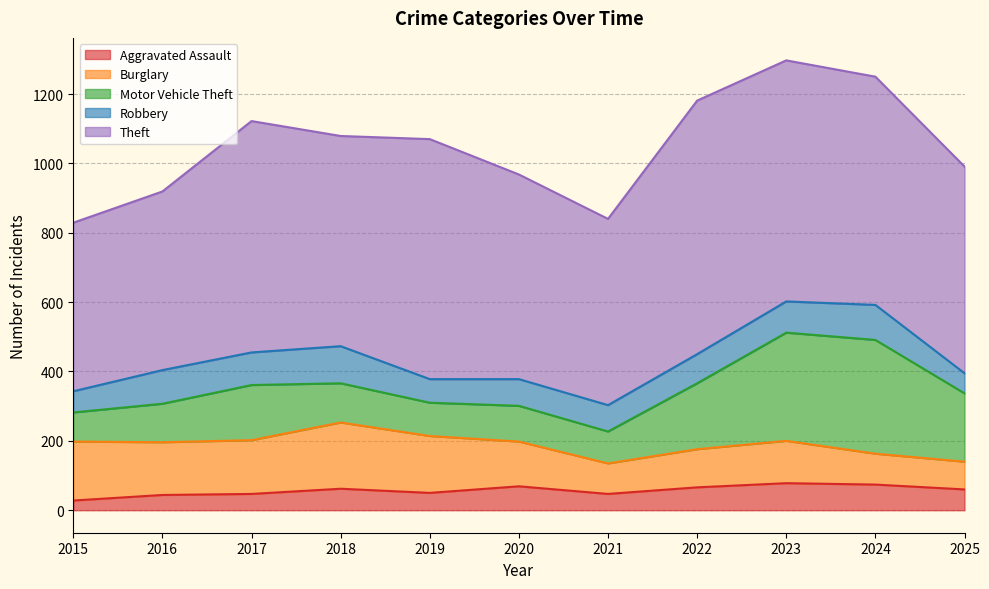

Reading right to left, what are all the values shown in this chart?

Aggravated Assault: 60	74	78	66	47	69	50	62	47	44	28
Burglary: 80	89	122	110	88	129	164	191	155	152	170
Motor Vehicle Theft: 197	328	312	190	92	103	96	113	159	111	84
Robbery: 58	101	90	84	76	77	68	107	94	97	61
Theft: 596	658	695	731	537	590	692	606	667	515	486